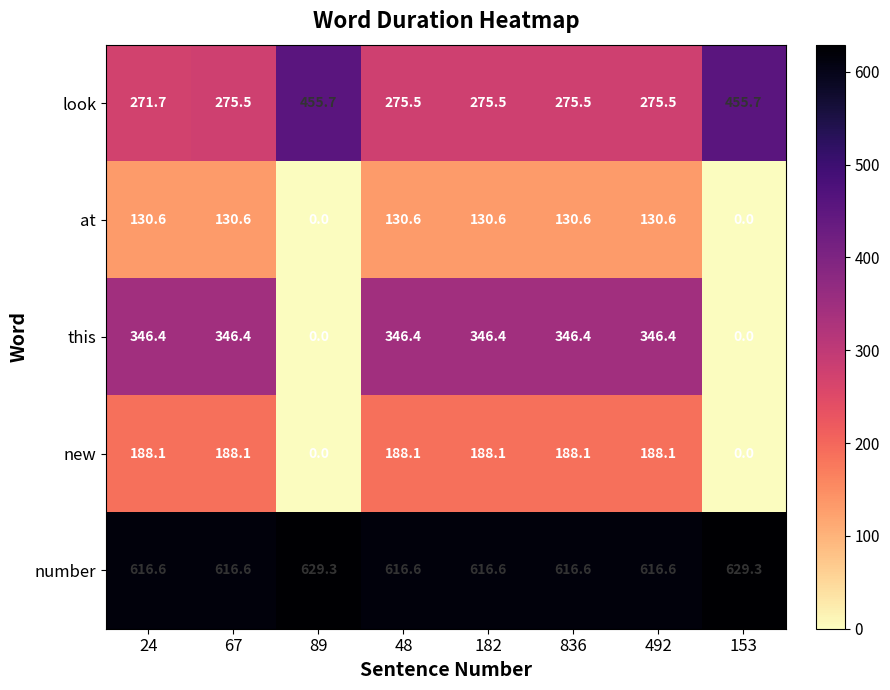

The look series shows 481.3 at 48. True or false?

False